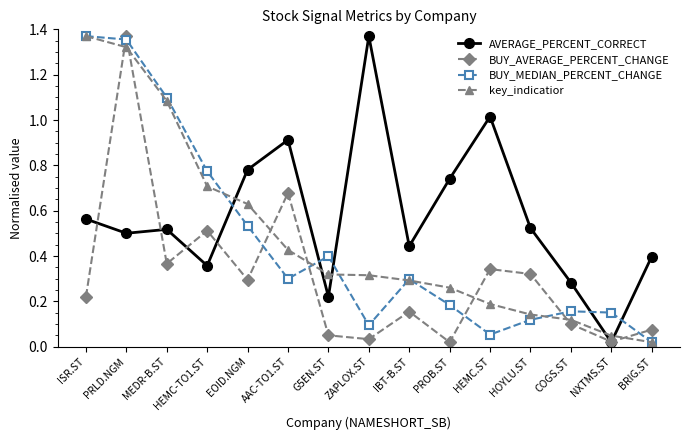

How many times do BUY_AVERAGE_PERCENT_CHANGE and key_indicatior cross each other?

7